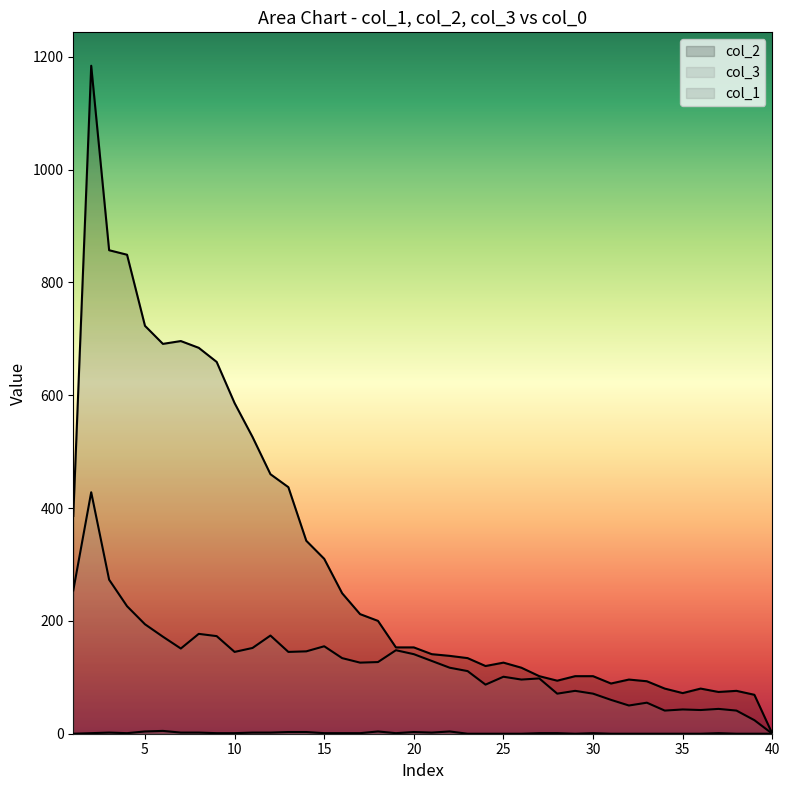

Does the chart display data point markers on the line(s)?

No